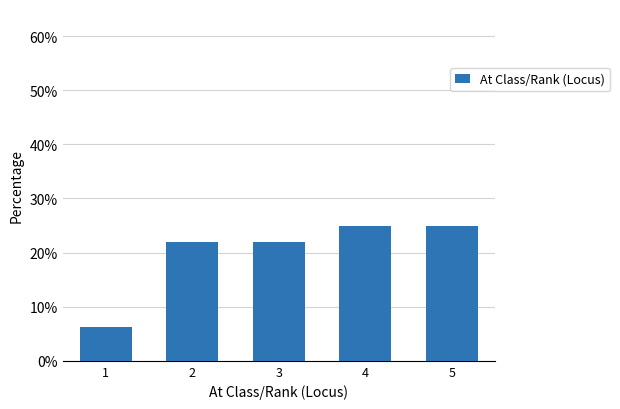

What value does the data have at 3?

21.9